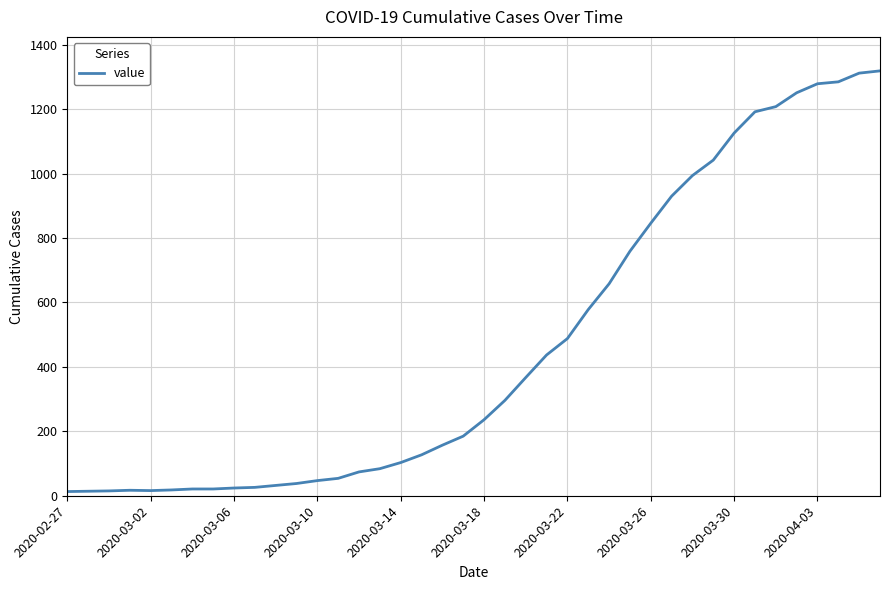

Does the chart have visible grid lines?

Yes